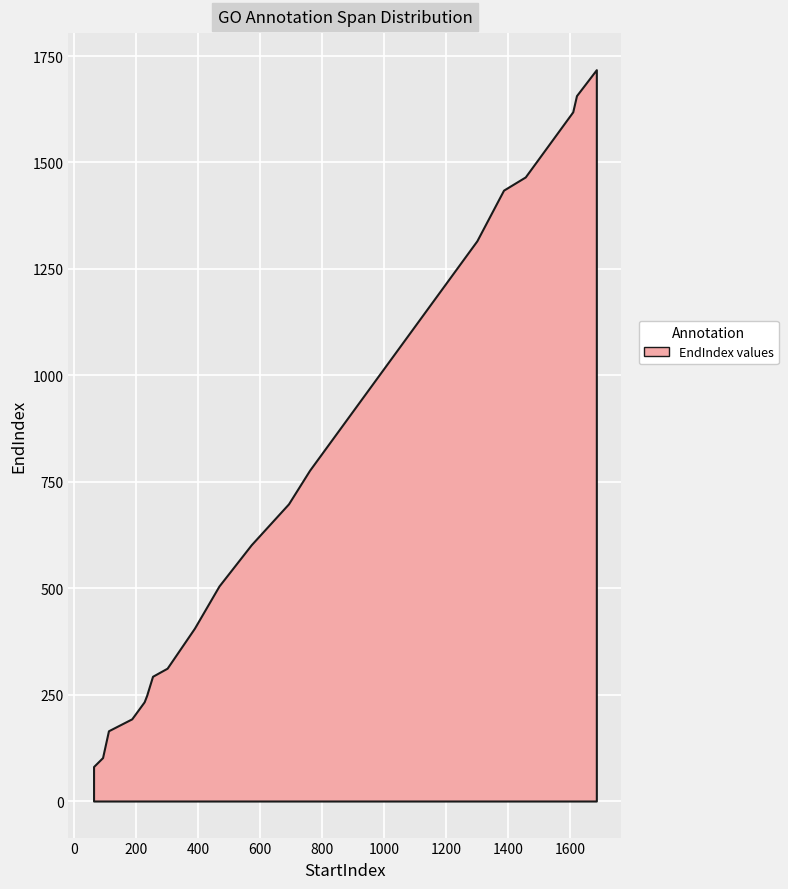

At which label does the data first exceed 505?

572